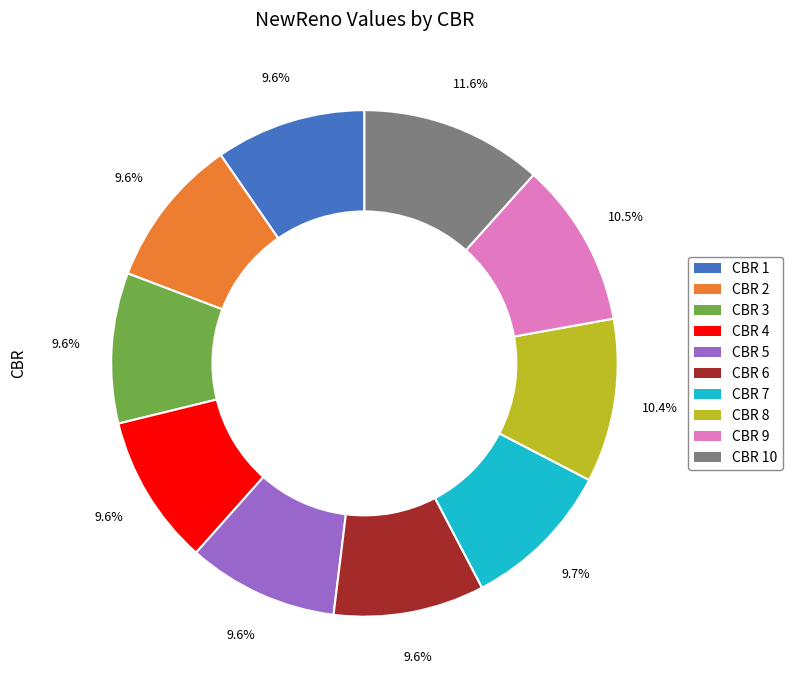

How many segments does this pie chart have?

10